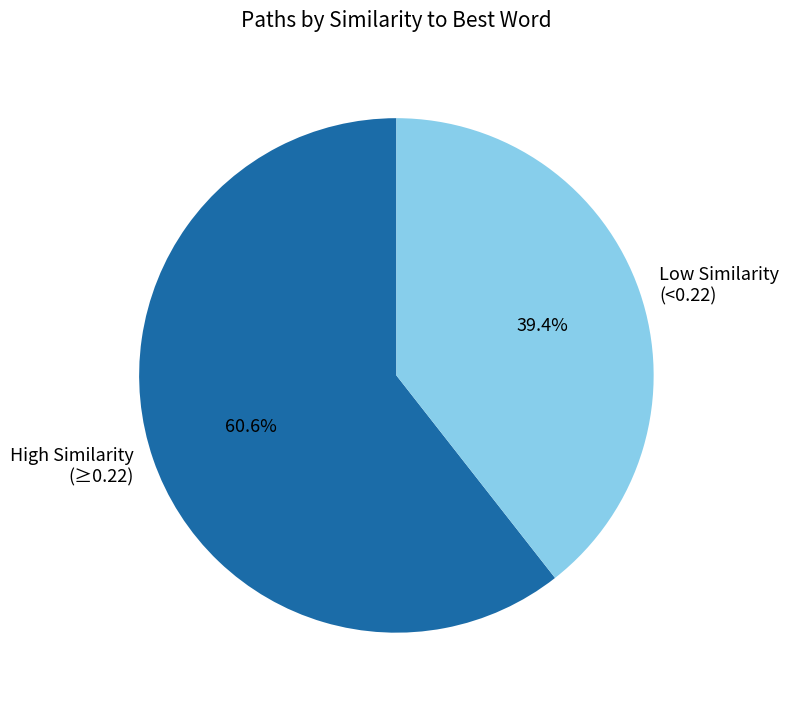

Which category accounts for the majority?

High Similarity (≥0.22)